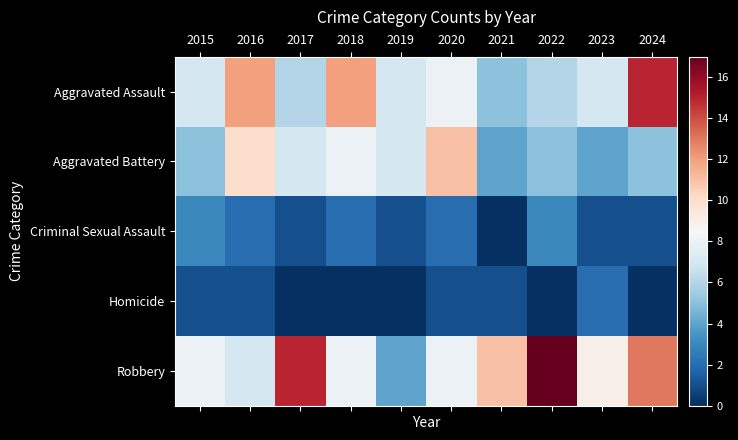

Reading left to right, transcribe all the data shown in this chart.

Aggravated Assault: 2015=7	2016=12	2017=6	2018=12	2019=7	2020=8	2021=5	2022=6	2023=7	2024=15
Aggravated Battery: 2015=5	2016=10	2017=7	2018=8	2019=7	2020=11	2021=4	2022=5	2023=4	2024=5
Criminal Sexual Assault: 2015=3	2016=2	2017=1	2018=2	2019=1	2020=2	2021=0	2022=3	2023=1	2024=1
Homicide: 2015=1	2016=1	2017=0	2018=0	2019=0	2020=1	2021=1	2022=0	2023=2	2024=0
Robbery: 2015=8	2016=7	2017=15	2018=8	2019=4	2020=8	2021=11	2022=17	2023=9	2024=13